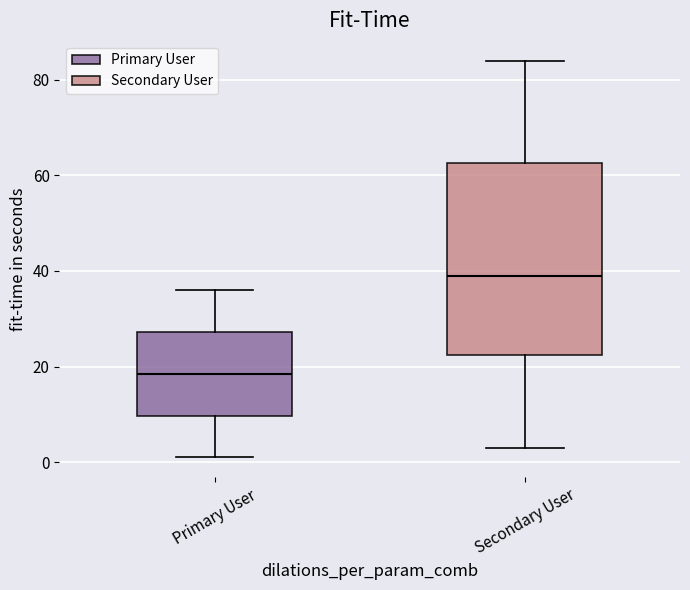

Reading left to right, read every box against the y-axis: the position of its median line, the range the box covers, and the ends of its whiskers. The values are not printed on the chart, so give them approximately, as read against the axis.

Primary User: median 18, box 10 to 28, whiskers 2 to 36
Secondary User: median 40, box 22 to 62, whiskers 4 to 84